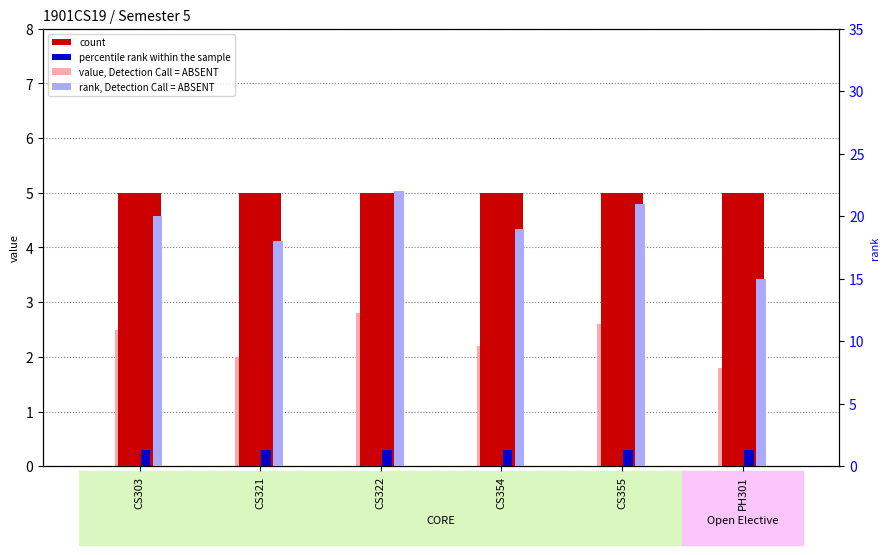

What is the difference between the highest and lowest values at CS354?

18.7